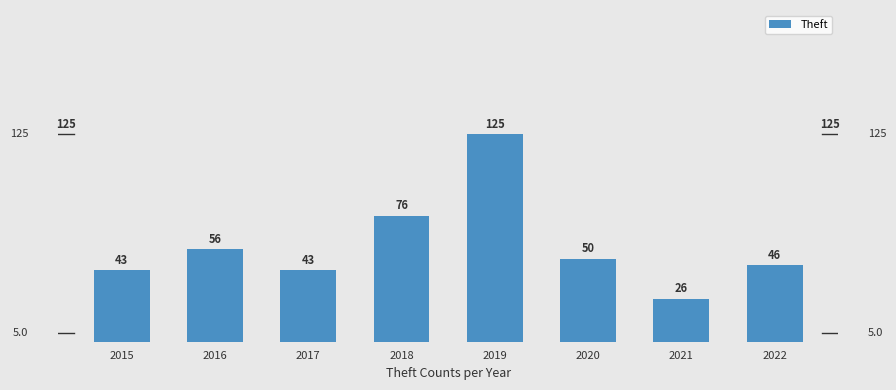

At which label is the value closest to 75?

2018